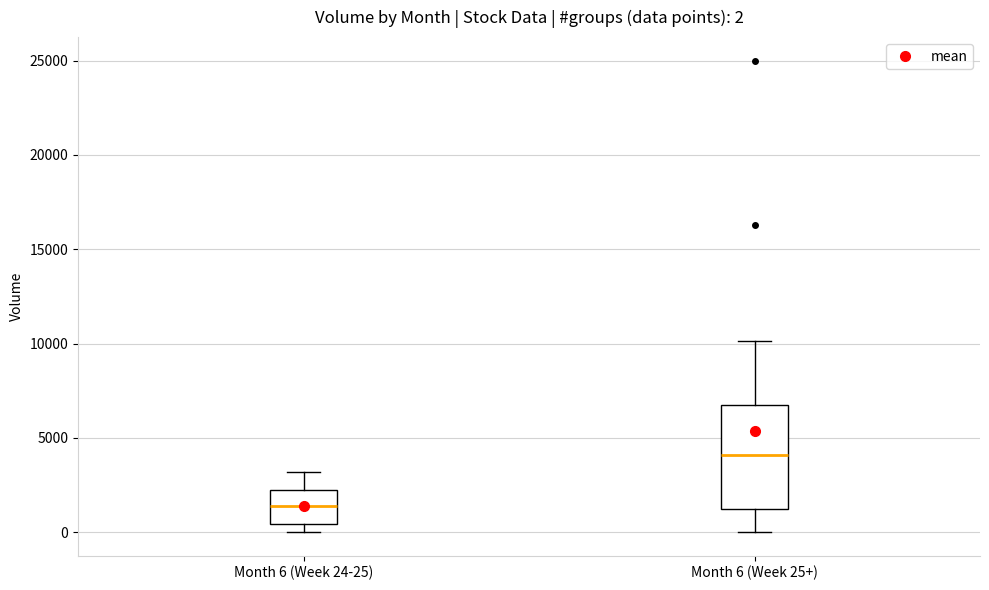

Which box is the tallest, from its lower edge to its upper edge?

Month 6 (Week 25+)